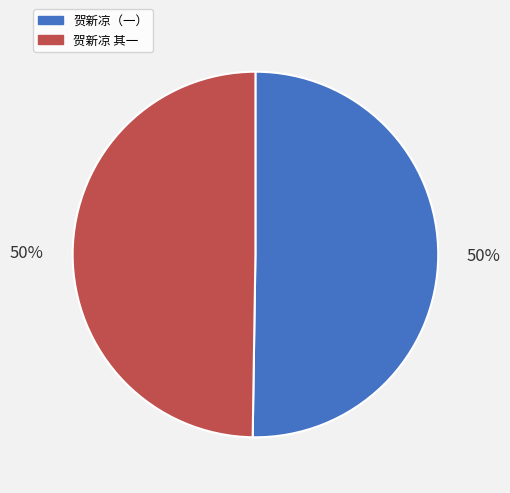

To the nearest percent, what portion does 贺新凉（一） represent?

50%